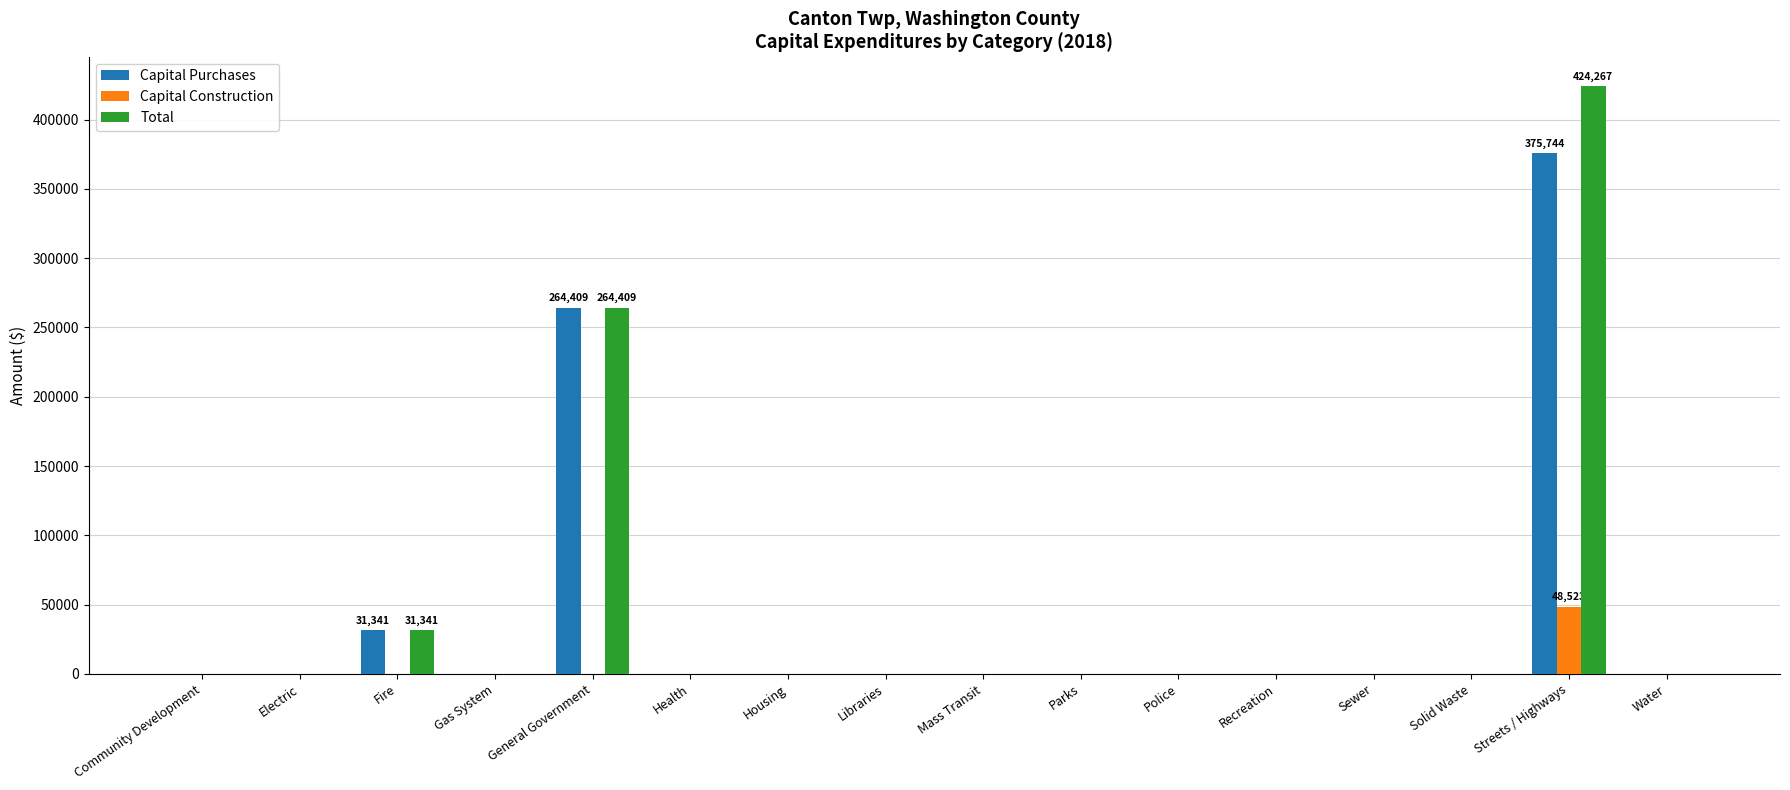

What is the highest value of the Total series?

424267